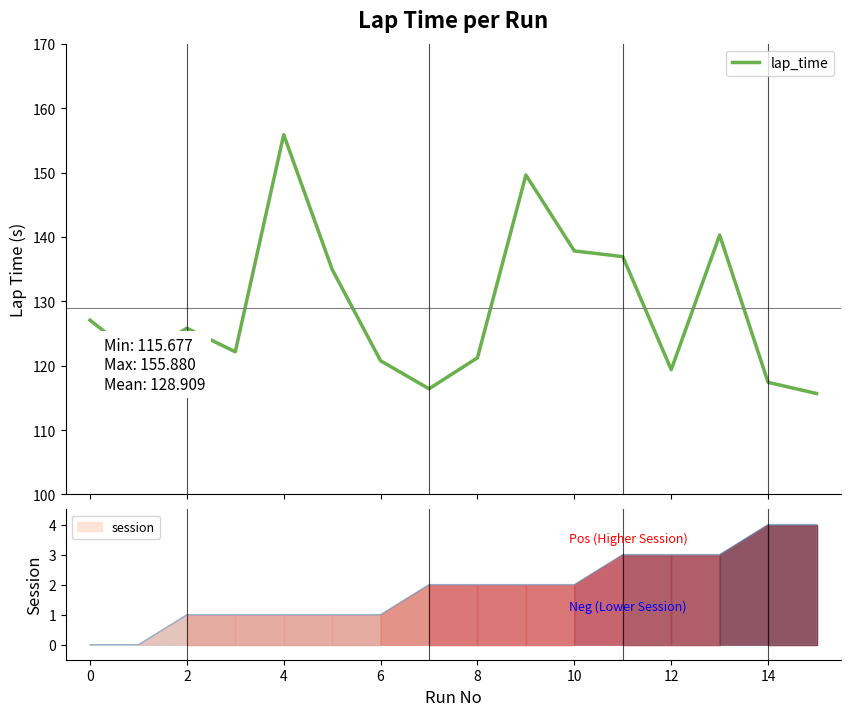

Which has a higher value, 11 or 10?

10